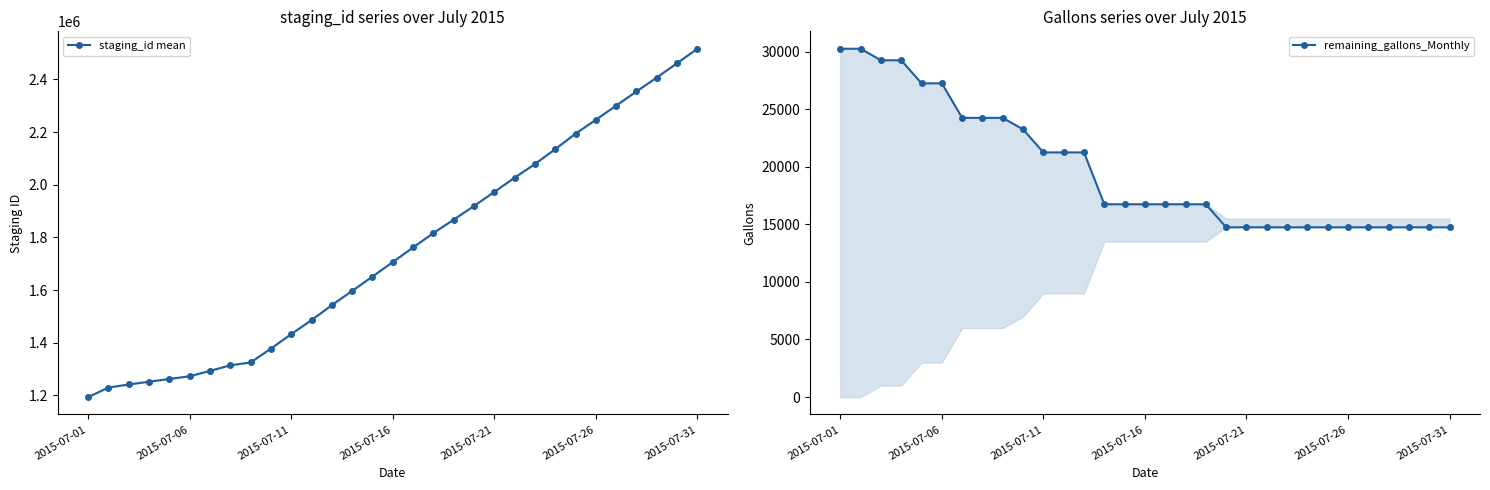

What is the value of the remaining_gallons_Monthly point at the 4th from the left?

29240